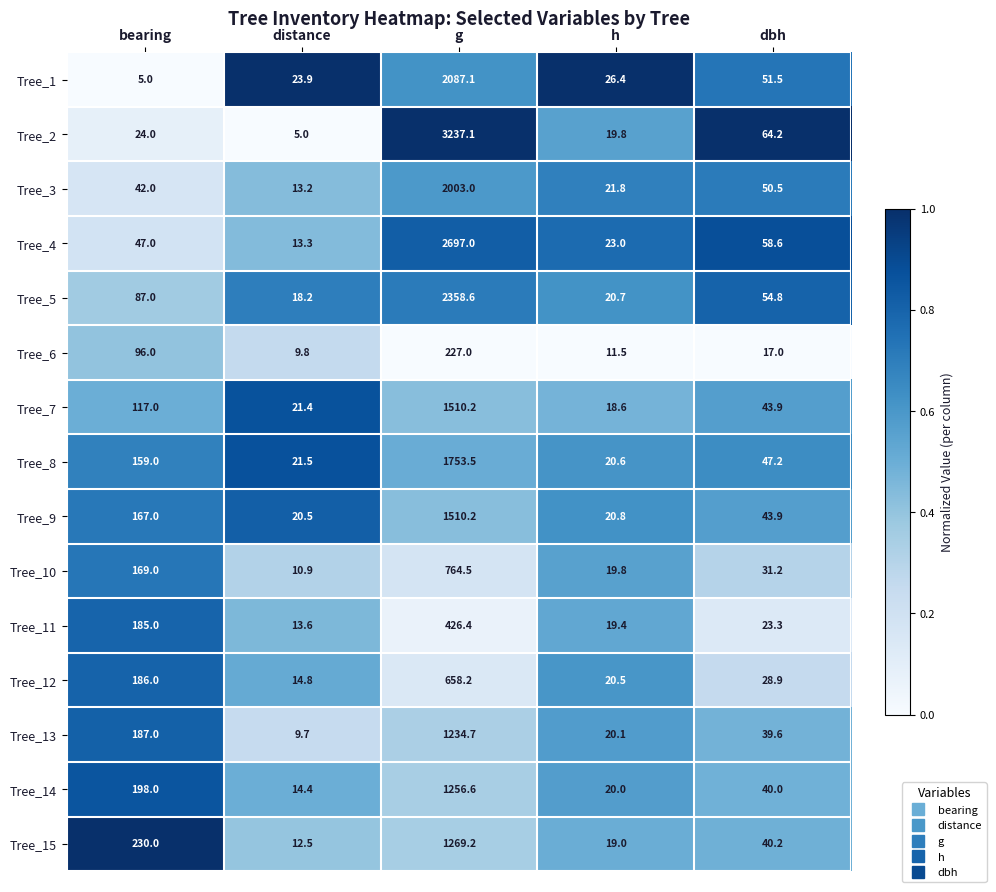

Which category has the highest value in the Tree_15 series?

g